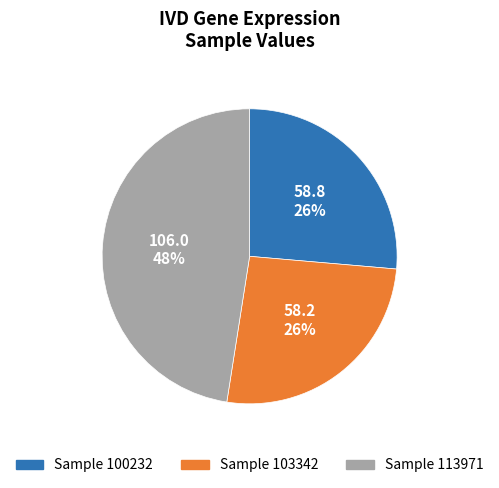

Between Sample 103342 and Sample 113971, which is larger?

Sample 113971